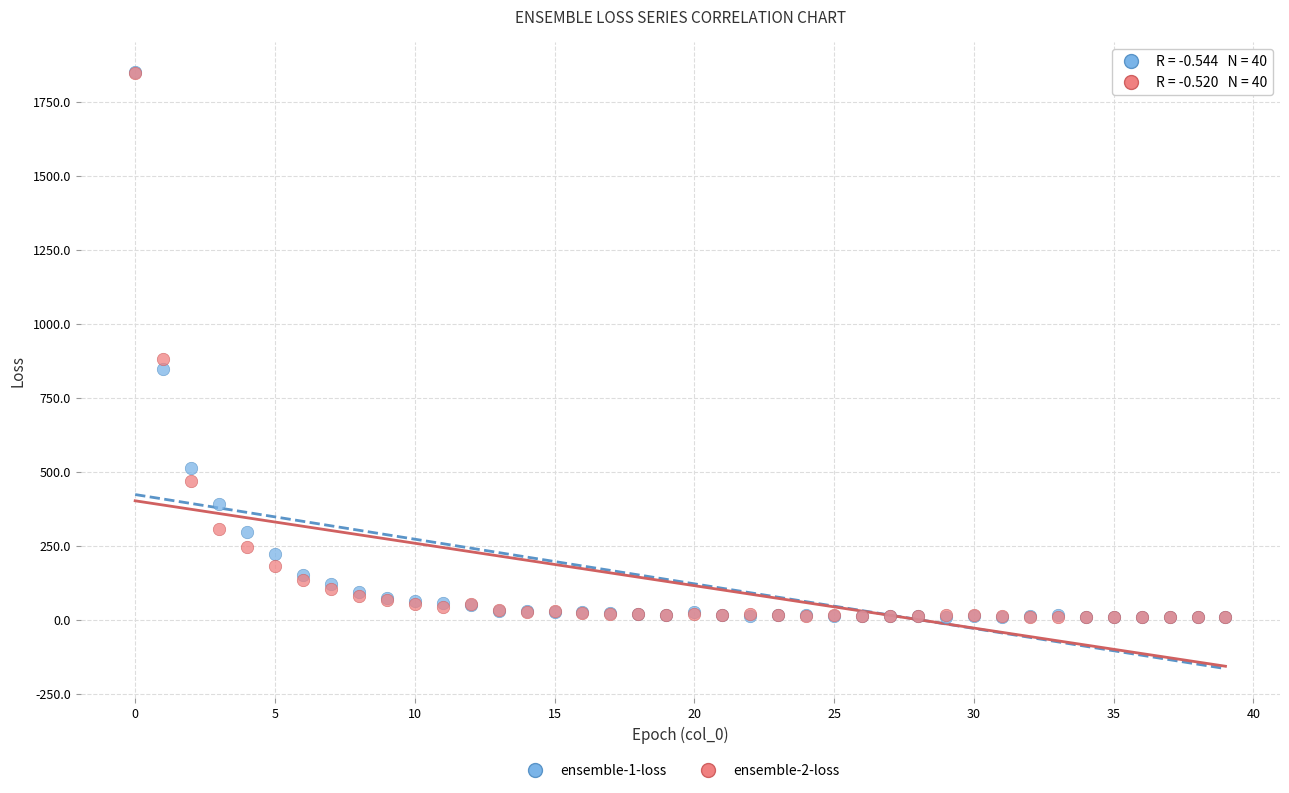

What are all the series names shown in the legend?

ensemble-1-loss, ensemble-2-loss